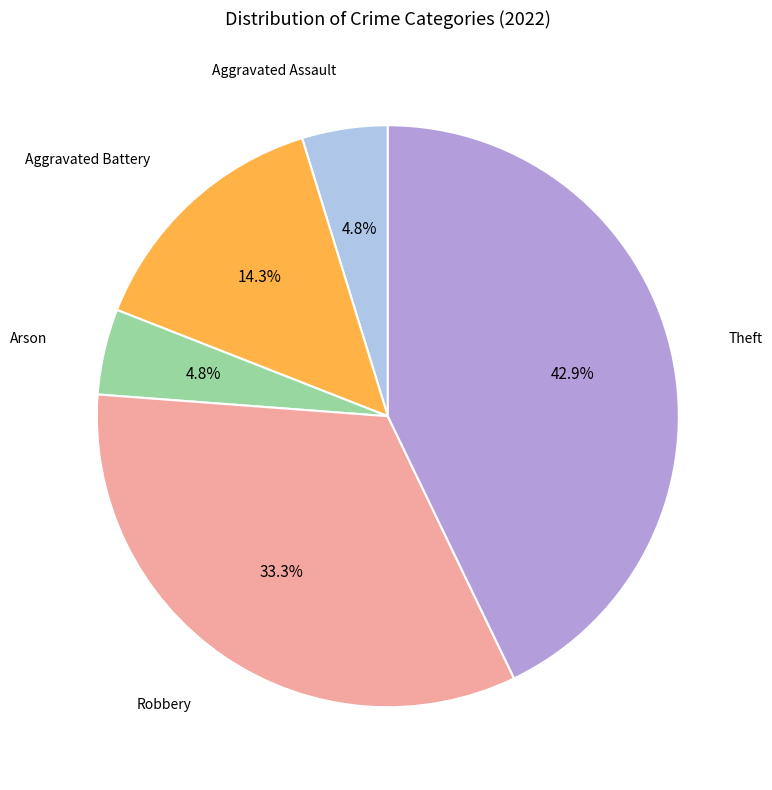

How many segments does this pie chart have?

5